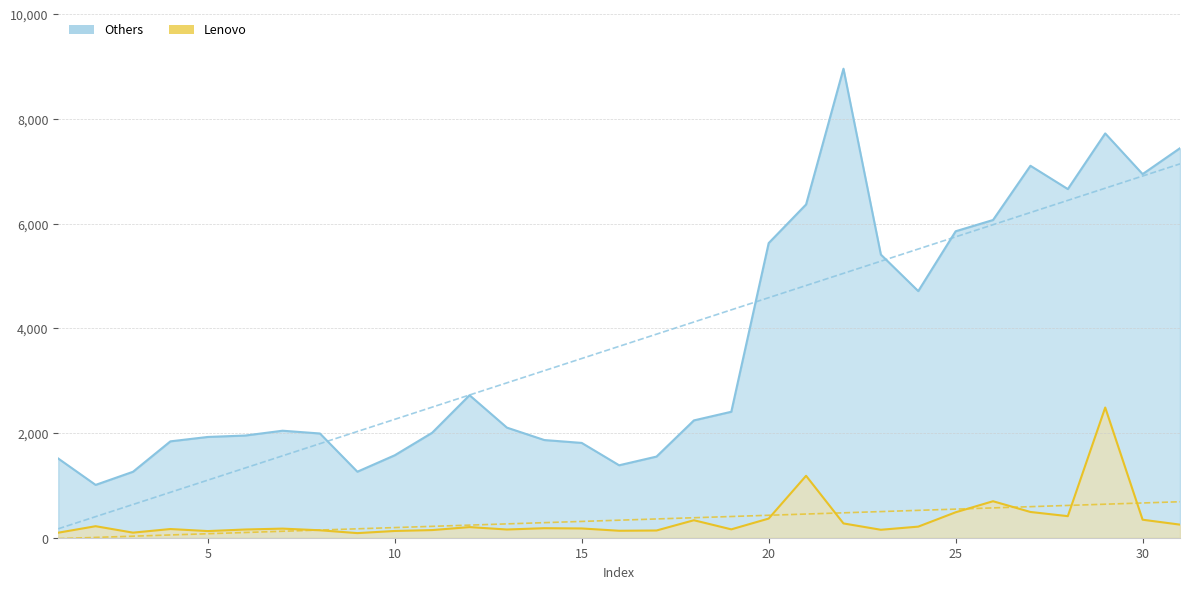

List the labels in order of Others value, largest first.

22, 29, 31, 27, 30, 28, 21, 26, 25, 20, 23, 24, 12, 19, 18, 13, 7, 11, 8, 6, 5, 14, 4, 15, 10, 17, 1, 16, 9, 3, 2